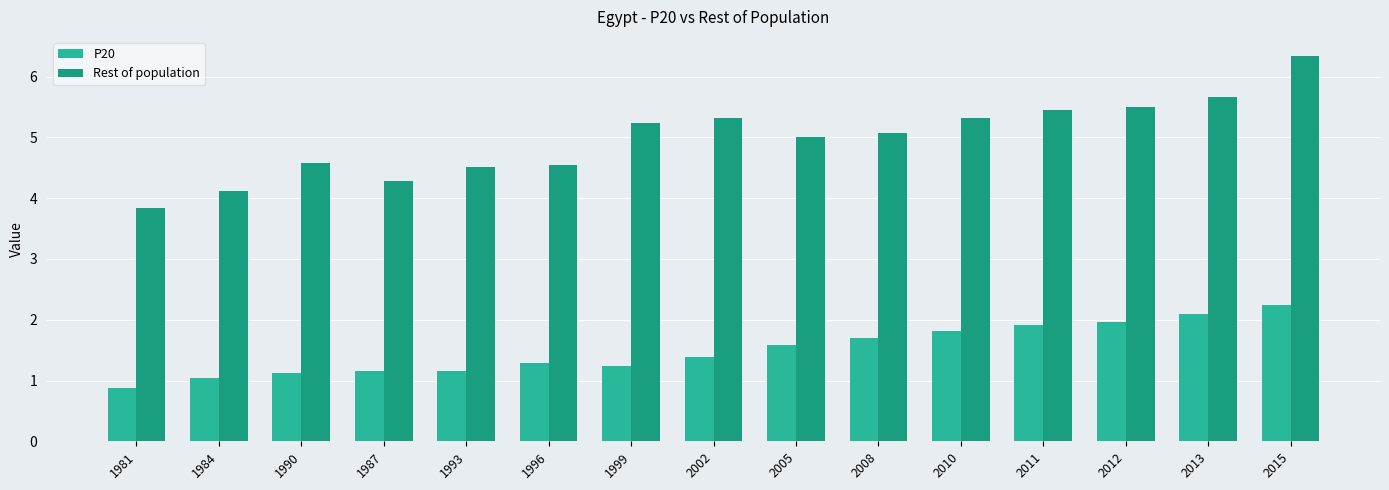

Is the value of P20 at 1999 greater than the value of Rest of population at 2008?

No